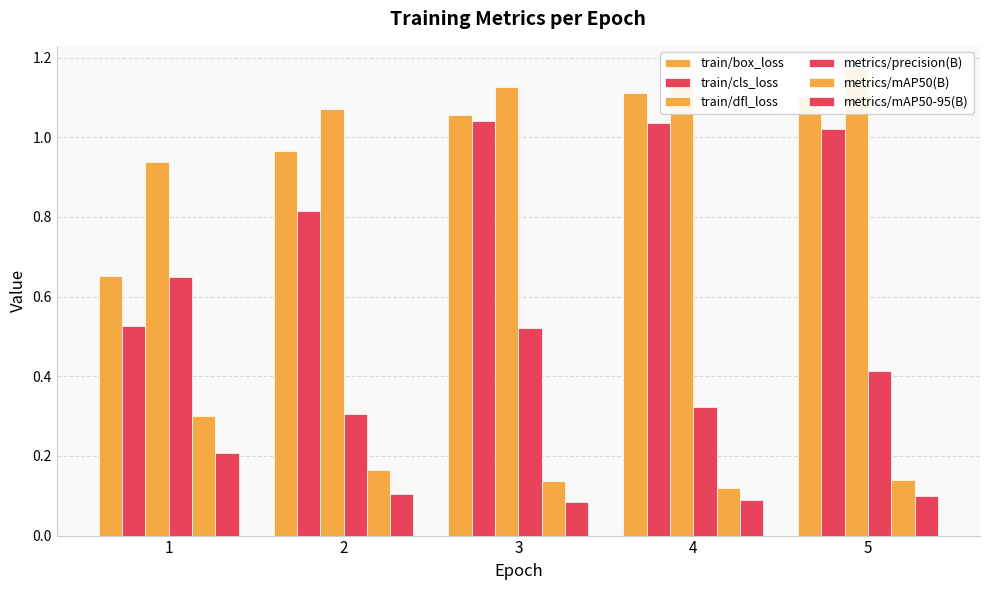

At which category is the sum across all series the highest?

3